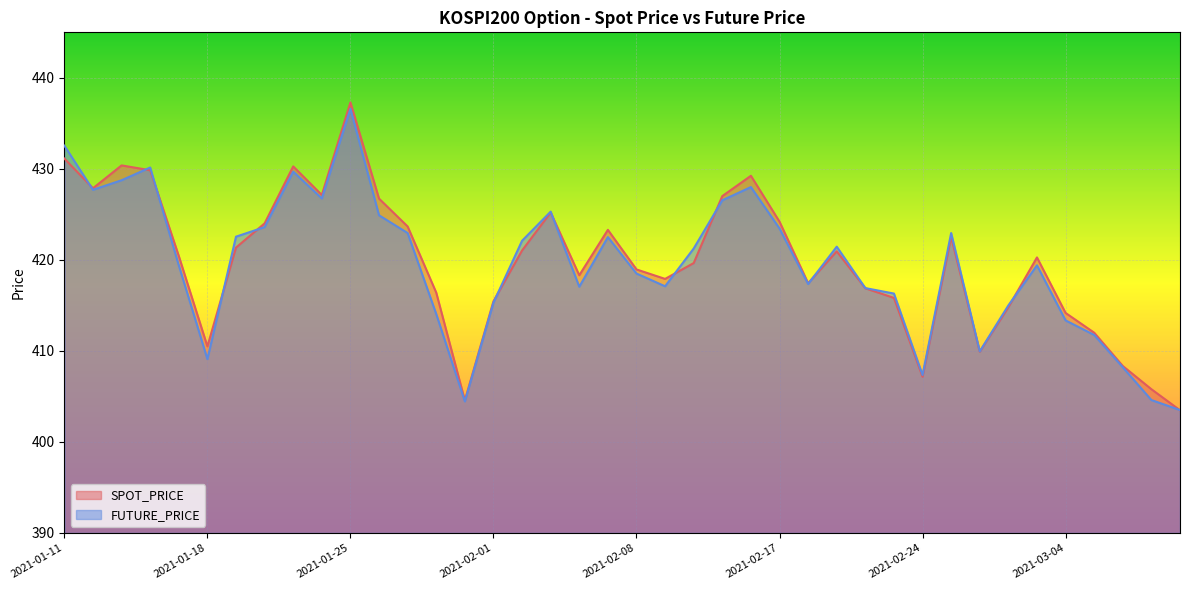

True or false: SPOT_PRICE and FUTURE_PRICE cross at least once.

True